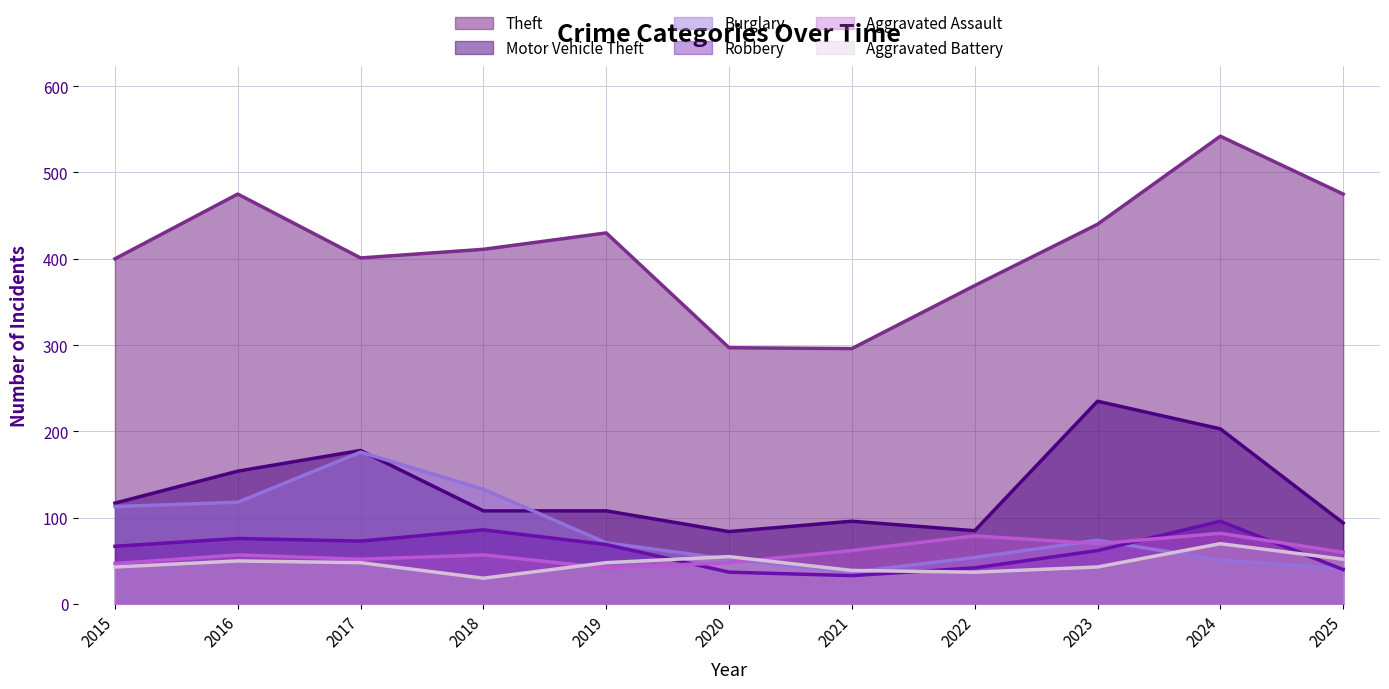

How many data points in Robbery are above 67?

5